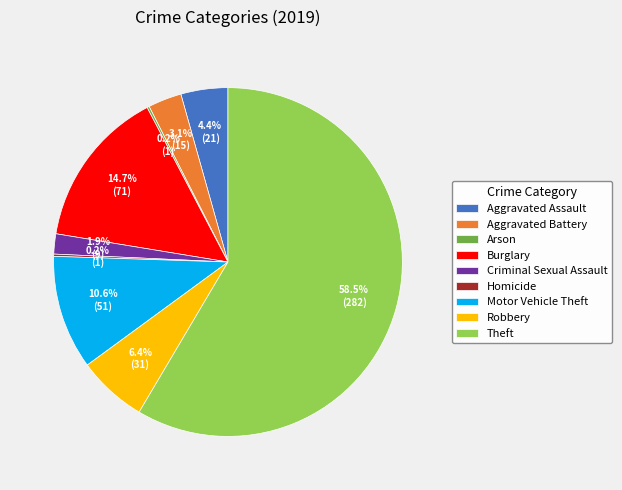

What is the largest slice in the pie chart?

Theft